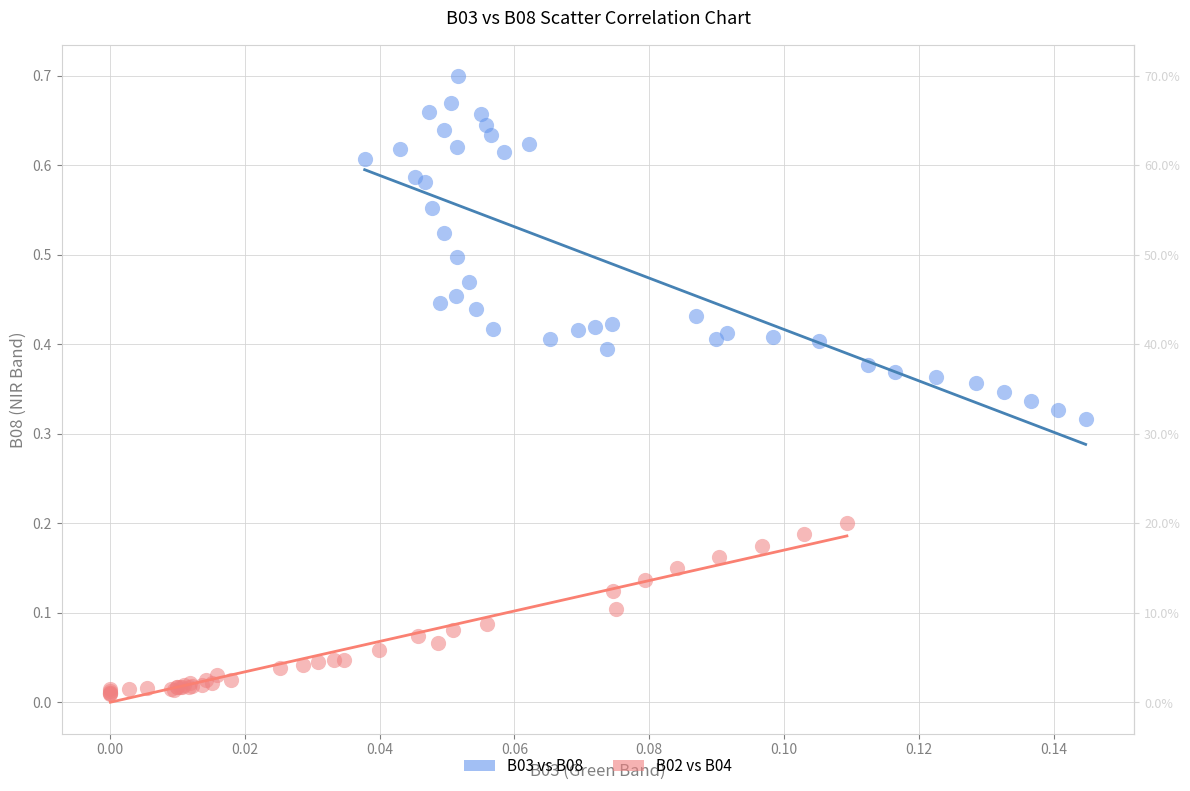

Which series has the widest spread of Y values?

B03 vs B08